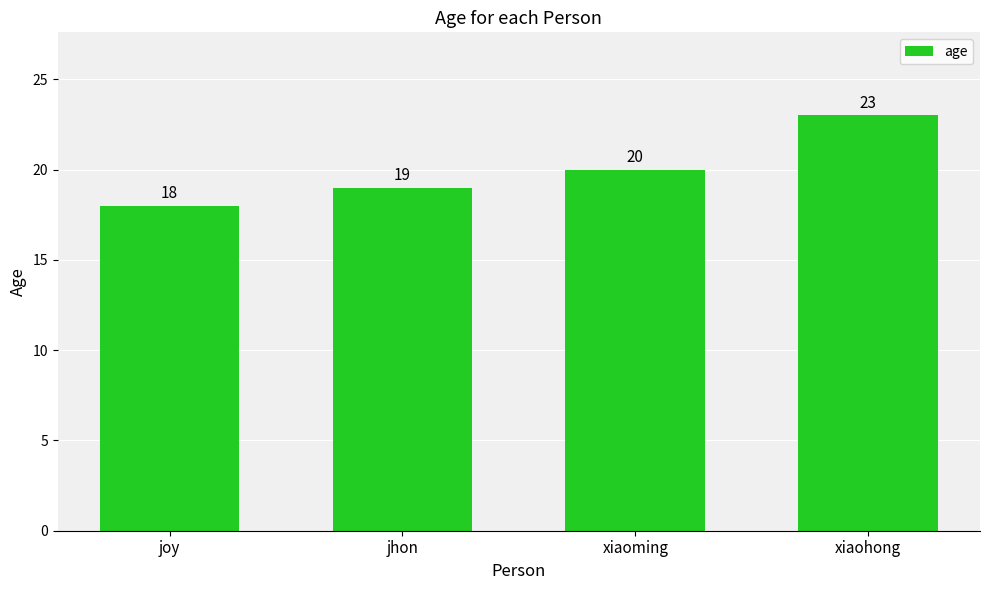

List the labels in order of value, largest first.

xiaohong, xiaoming, jhon, joy